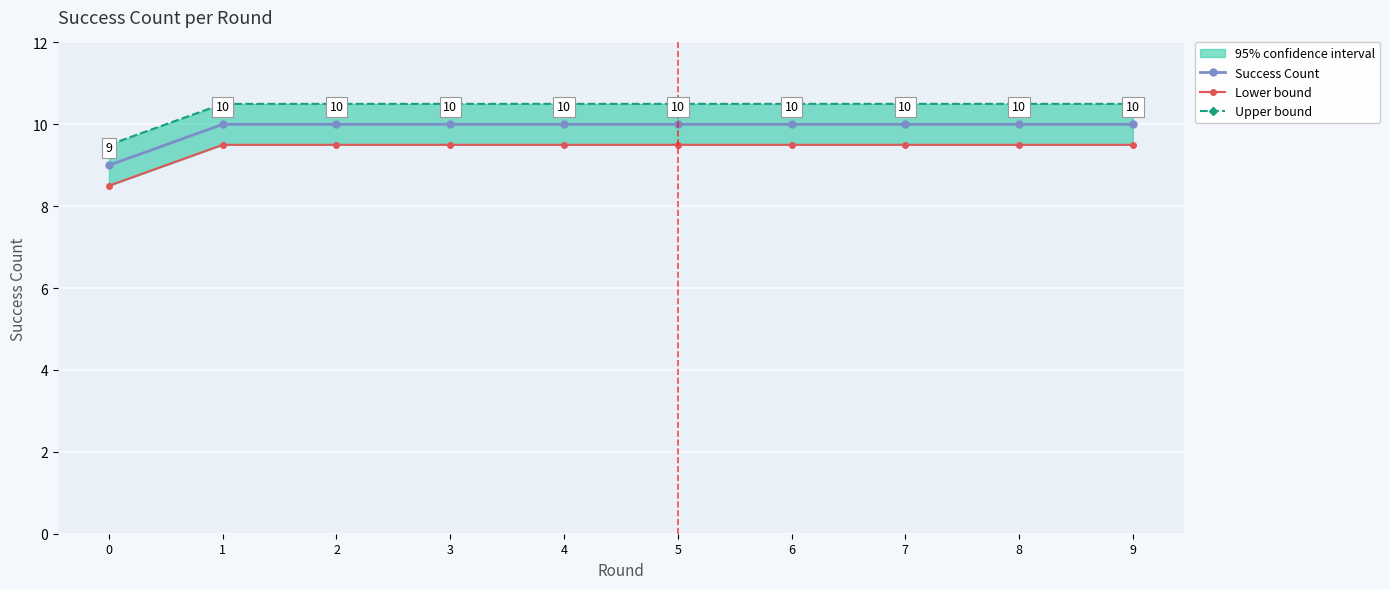

What is the difference between the highest and lowest values at 7?

1.0